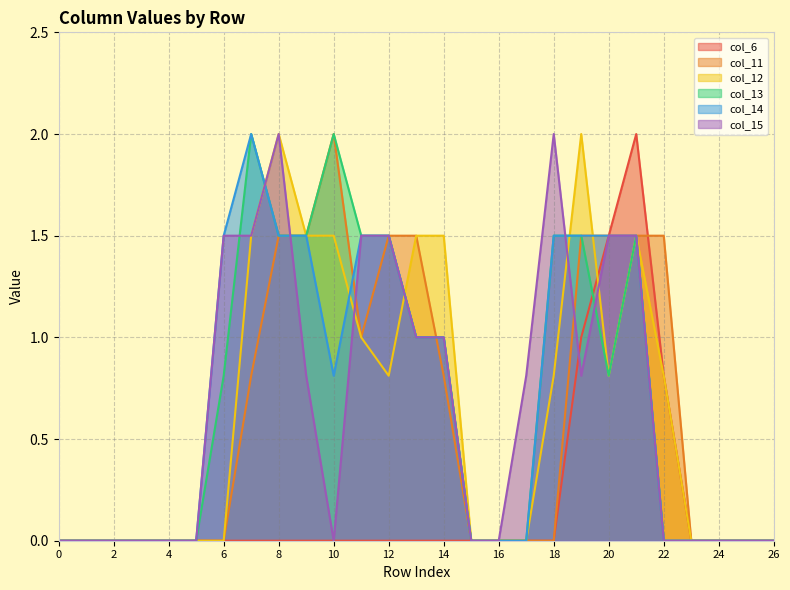

Rank the categories by col_14 value from highest to lowest.

7, 6, 8, 9, 11, 12, 18, 19, 20, 21, 13, 14, 10, 0, 1, 2, 3, 4, 5, 15, 16, 17, 22, 23, 24, 25, 26